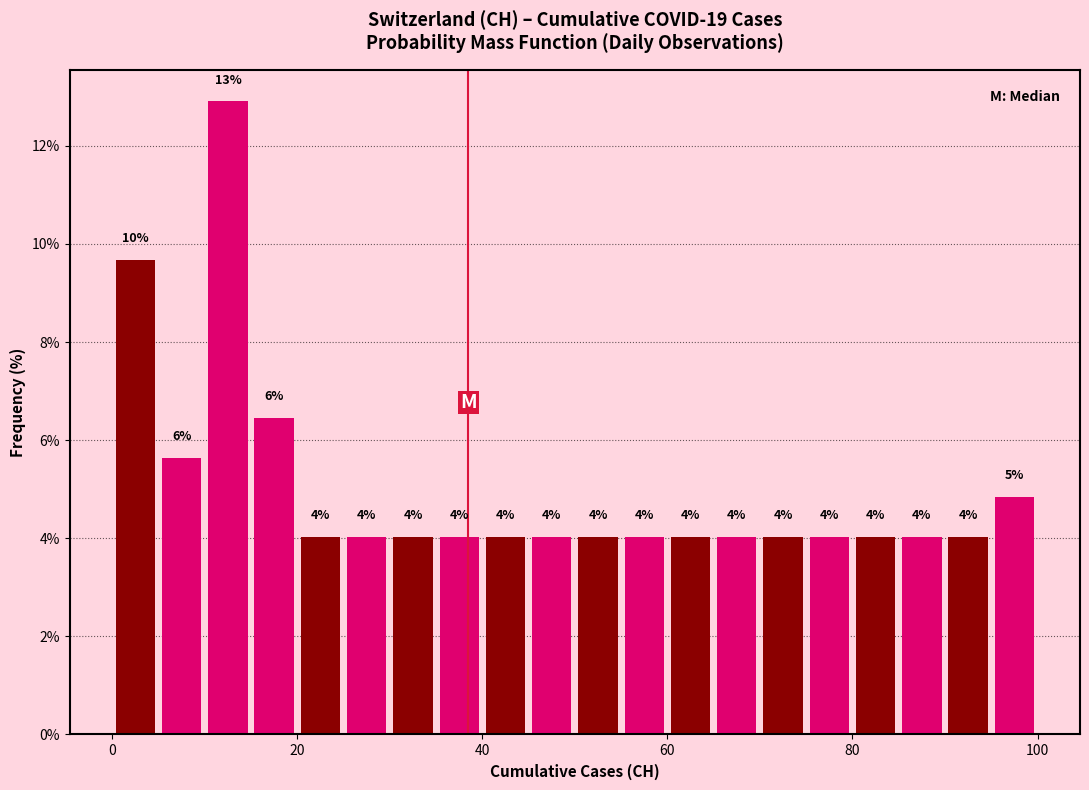

Around what value on the x-axis is the tallest bar? Give the approximate position of its centre, as read against the axis.

12